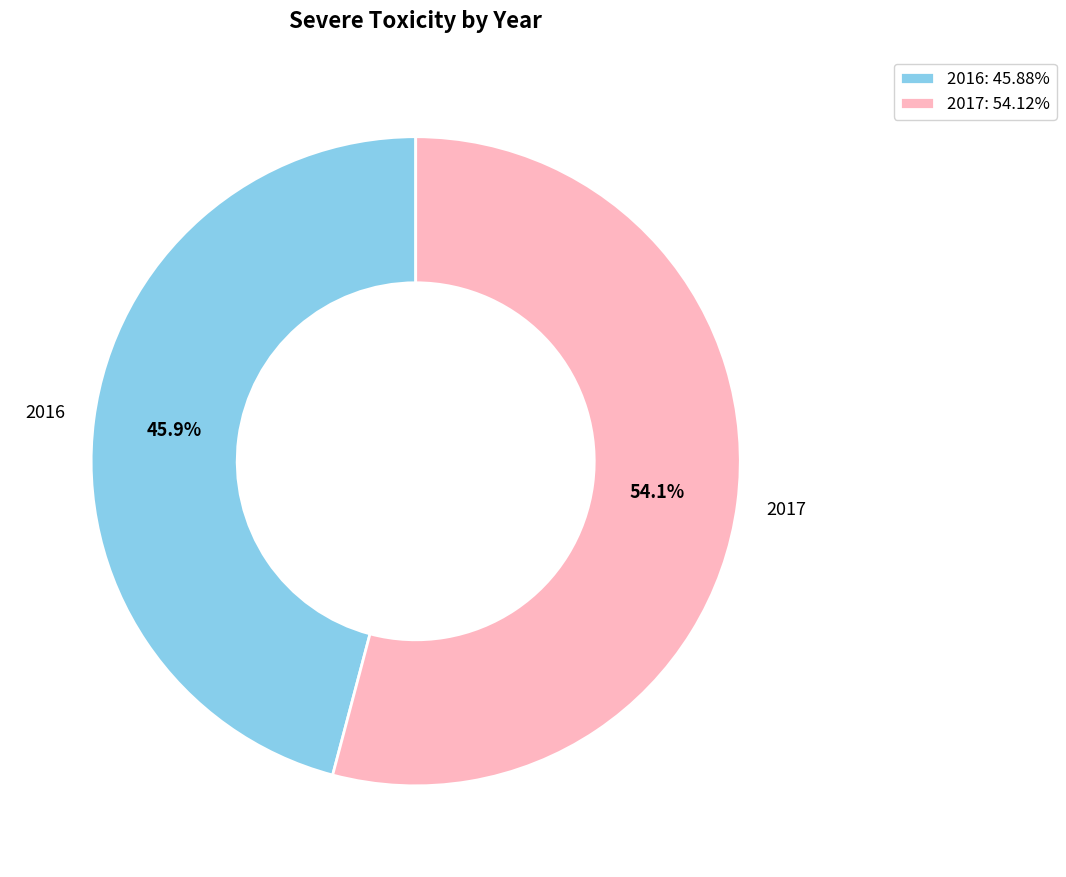

How many slices are in this pie chart?

2